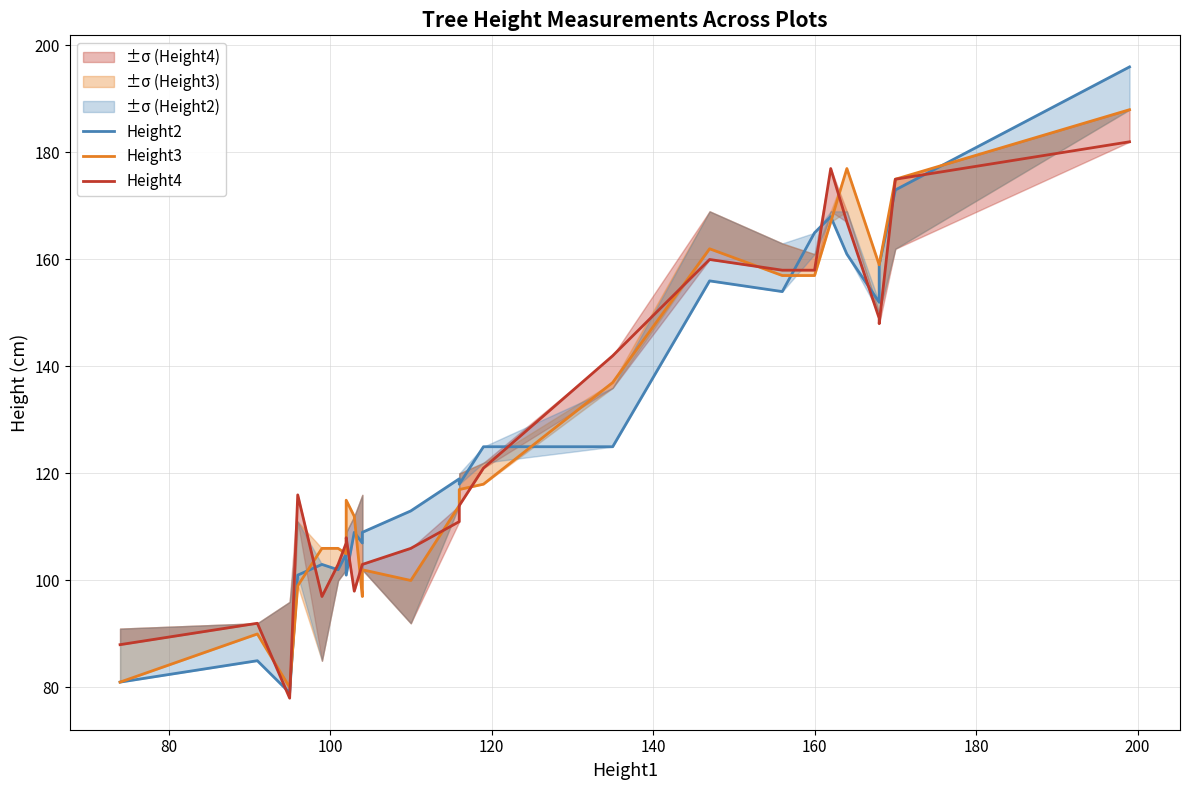

How many interior local peaks does the Height4 series have?

5